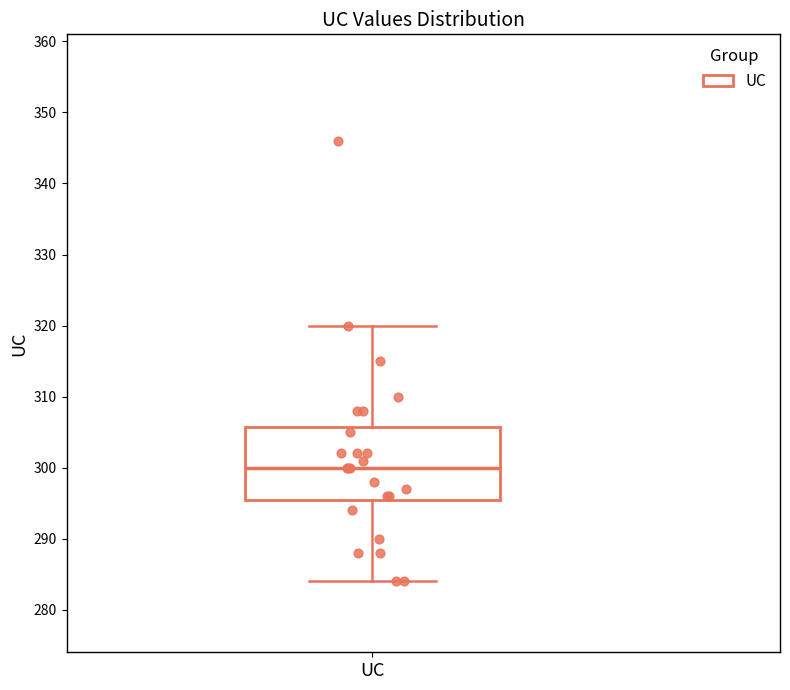

Read this box plot against the y-axis: the position of the median line, the range covered by the box, and the ends of both whiskers. The values are not printed on the chart, so give them approximately, as read against the axis.

median 300, box 296 to 306, whiskers 284 to 320